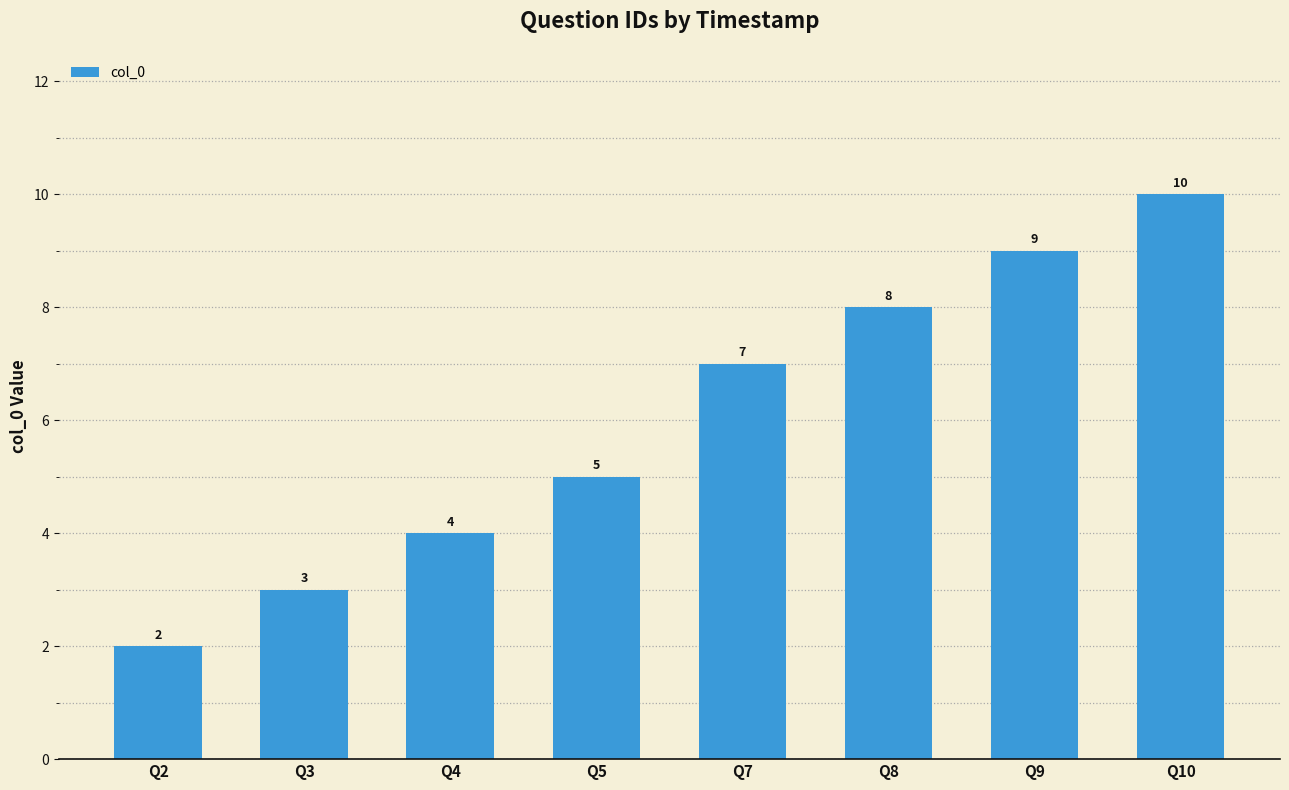

What is the maximum value shown in the chart?

10